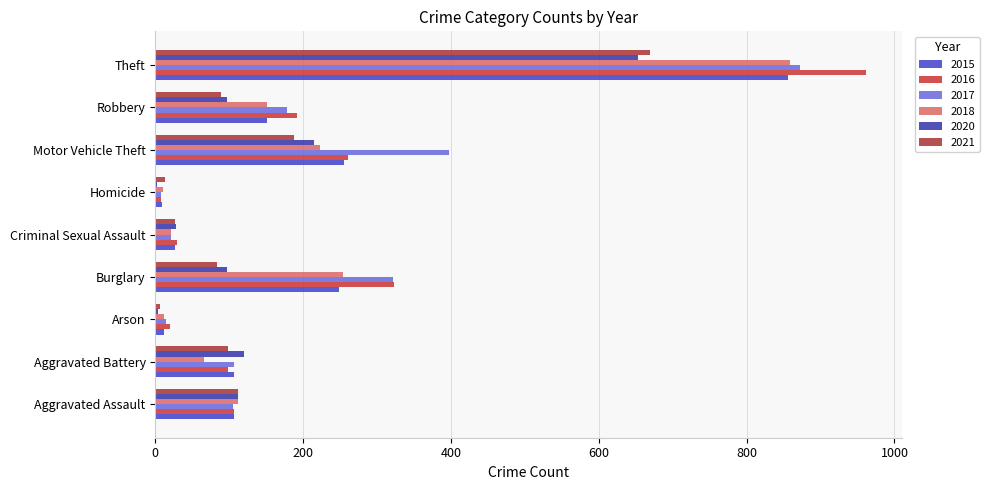

Count the number of data series in this chart.

6